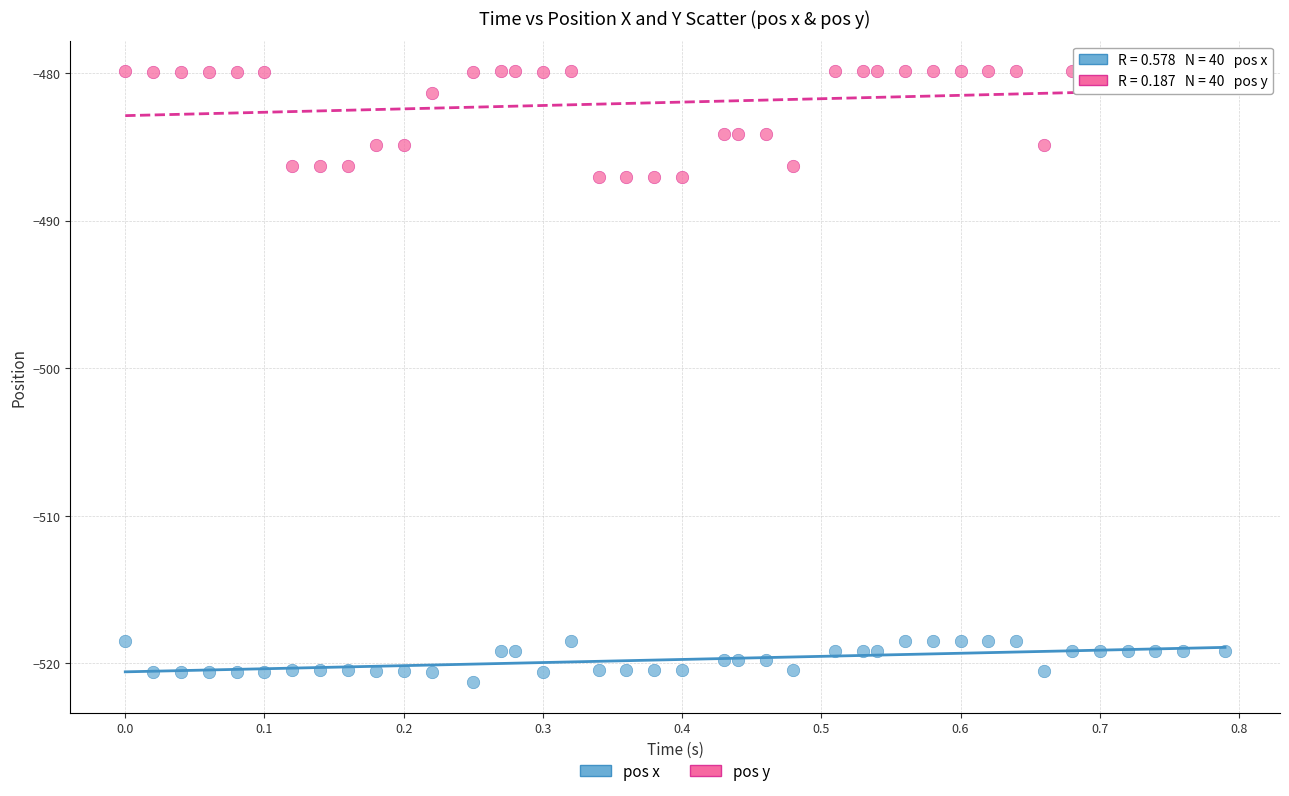

Across all data points, what is the range of Y values (max minus min)?

41.4